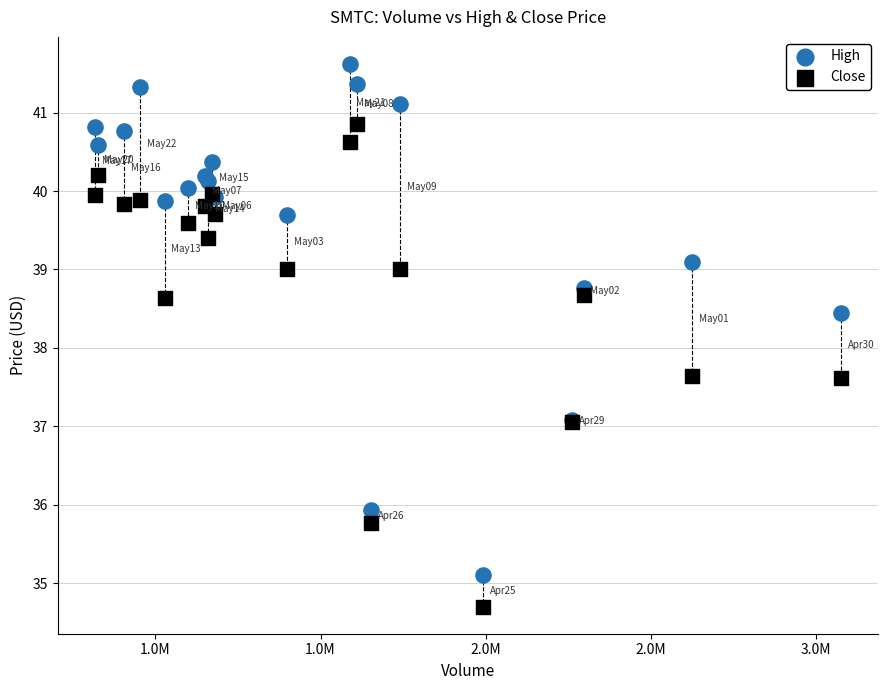

Which series has the widest spread of Y values?

High